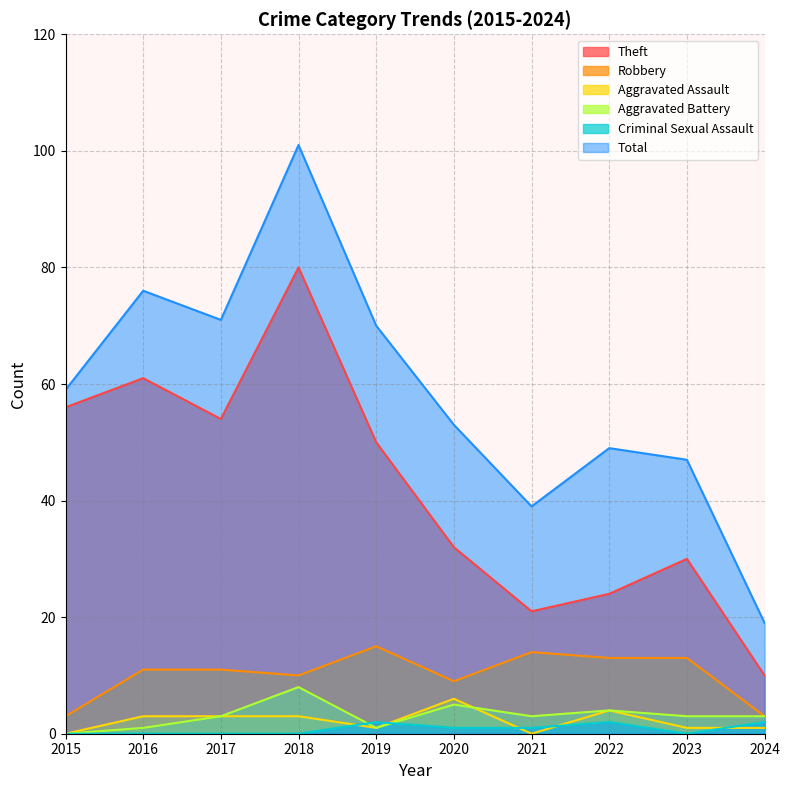

What is the value of the Total point at the 4th from the left?

101